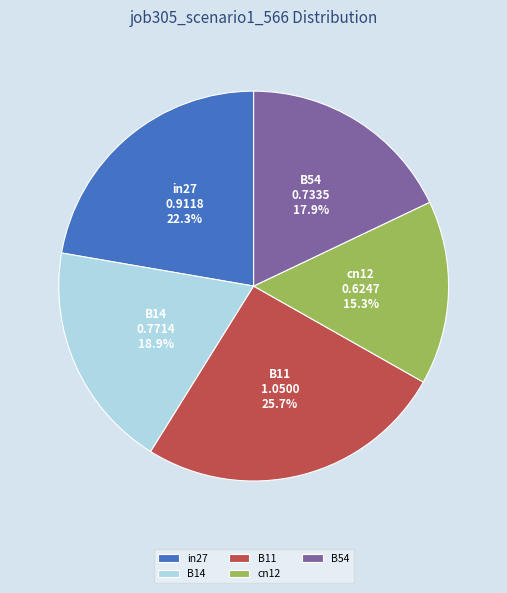

To the nearest percent, what is the difference between the largest and smallest slice percentages?

10%